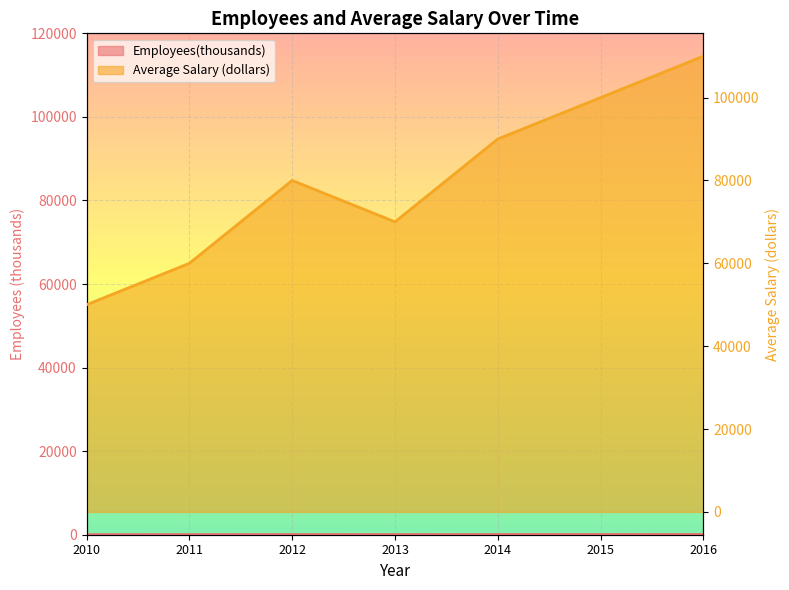

What is the difference between the maximum and second lowest values in the Average Salary (dollars) series?

50000